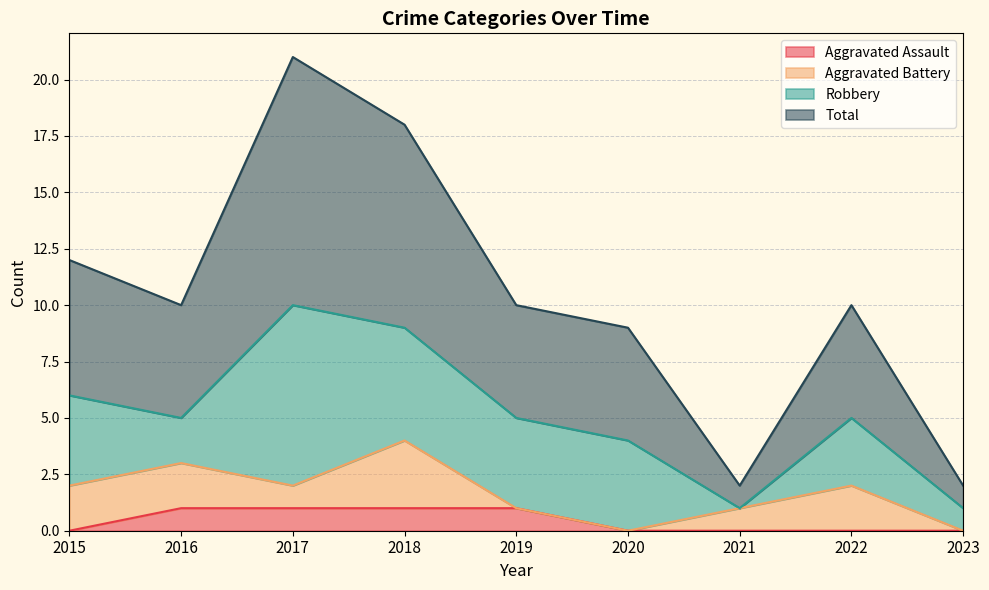

True or false: Total has more than 2 points higher than both neighbors.

False